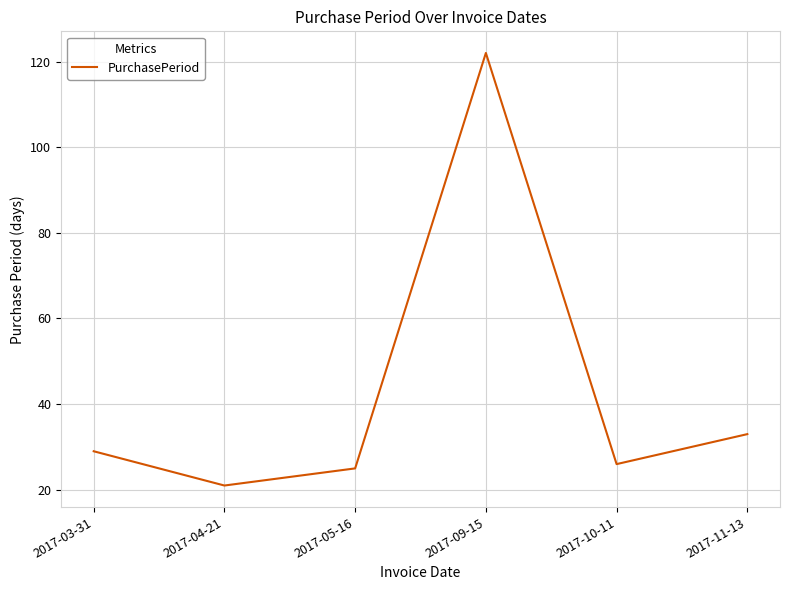

Which has a higher value, 2017-03-31 or 2017-05-16?

2017-03-31